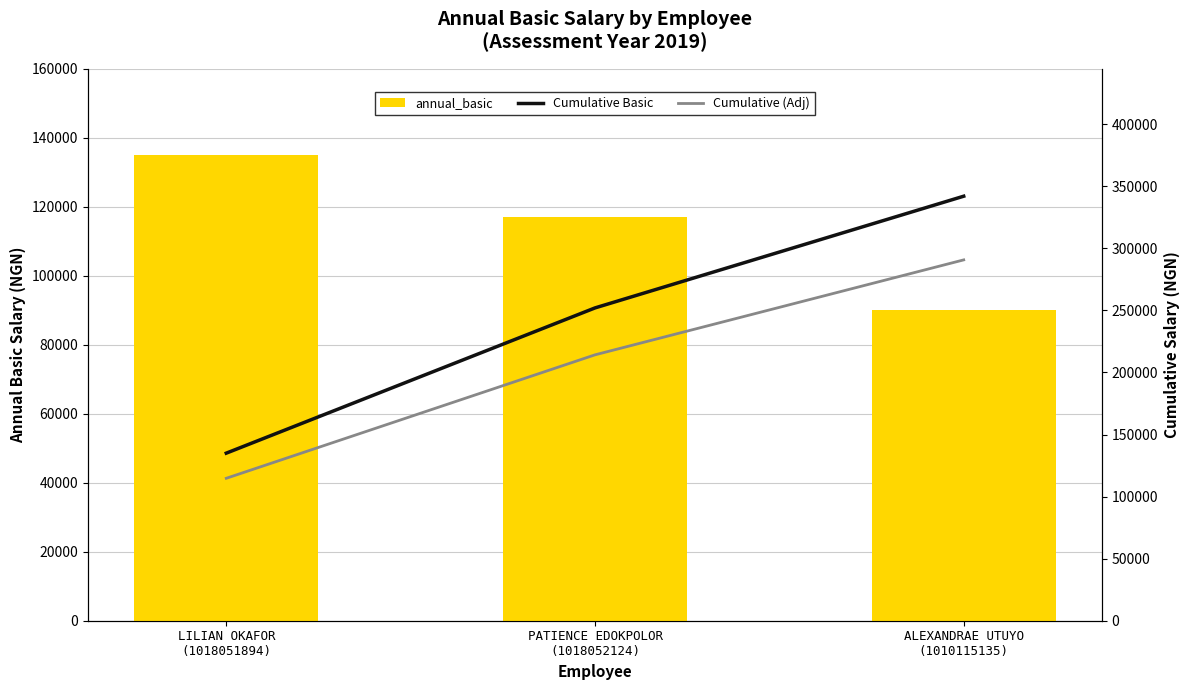

What is the difference between the highest and lowest values at PATIENCE EDOKPOLOR
(1018052124)?

135000